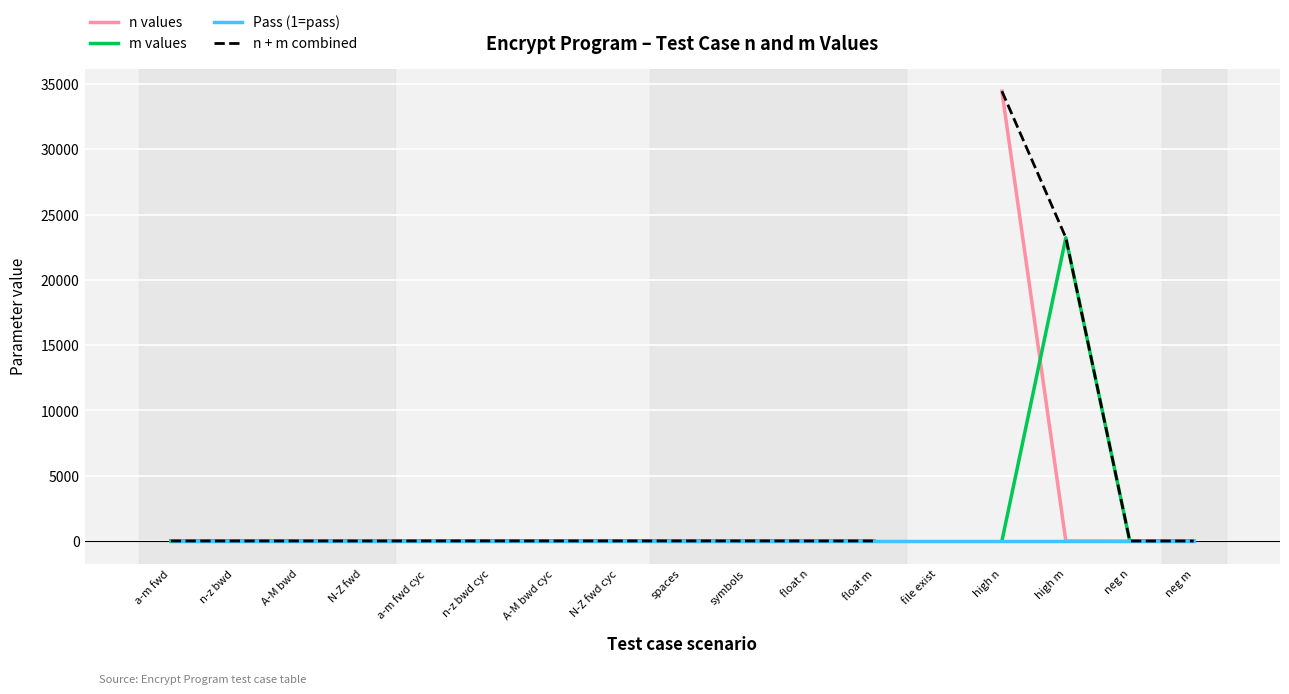

Is this an area chart (filled region under the line)?

No